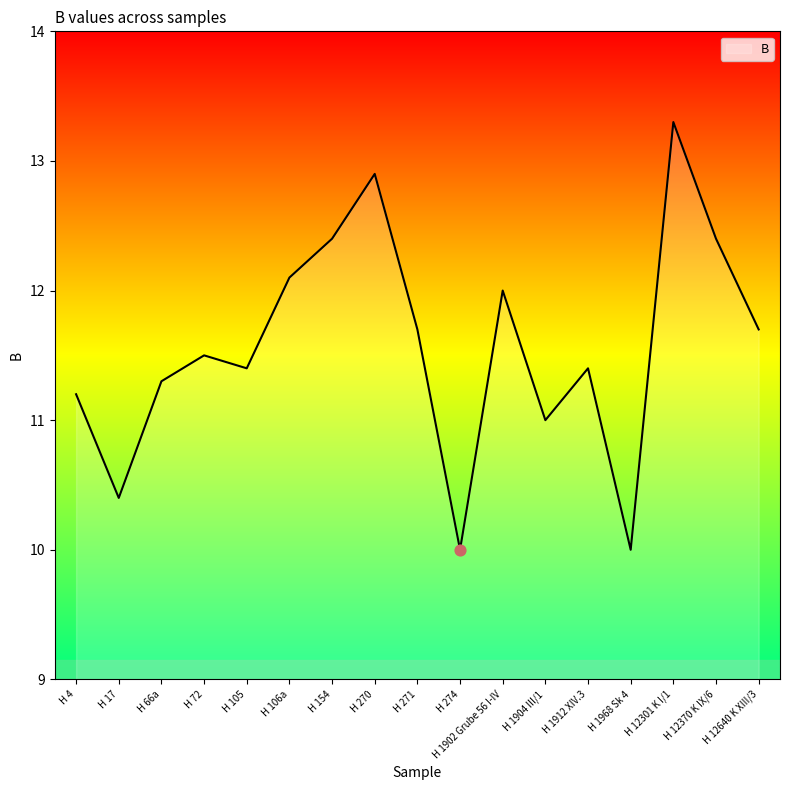

Approximately how many times larger is the value at H 105 compared to H 12370 K IX/6?

0.9